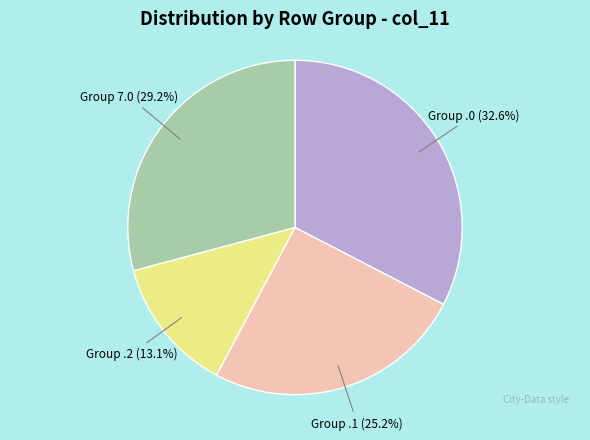

Does any single category account for the majority?

No